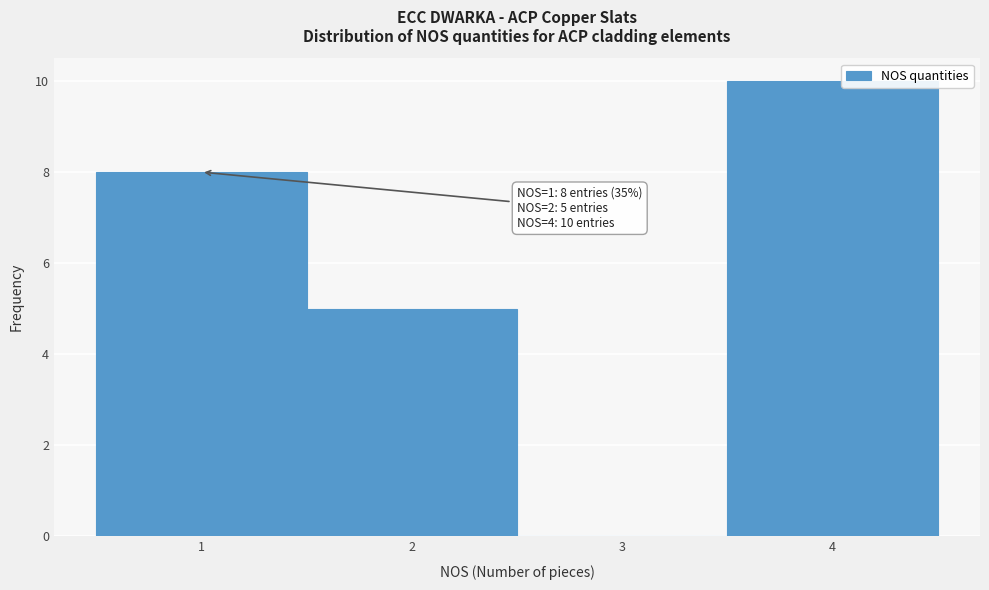

Which range on the x-axis has the tallest bar?

3.5 to 4.5